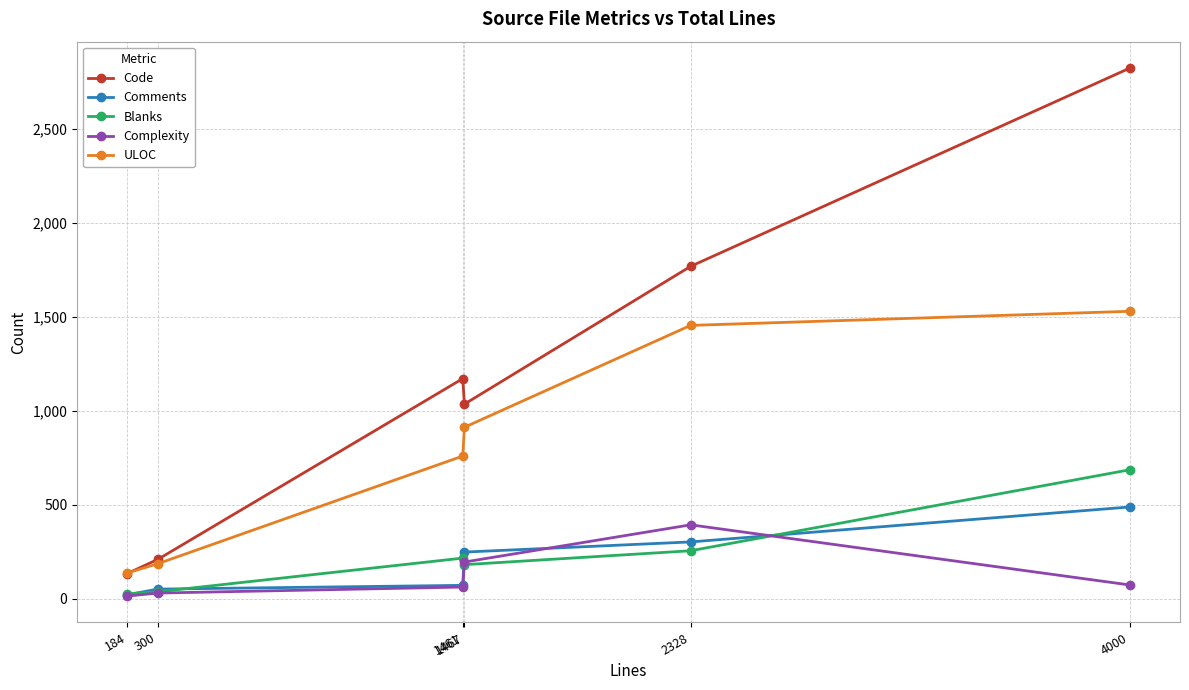

Which series has the largest range (max minus min)?

Code